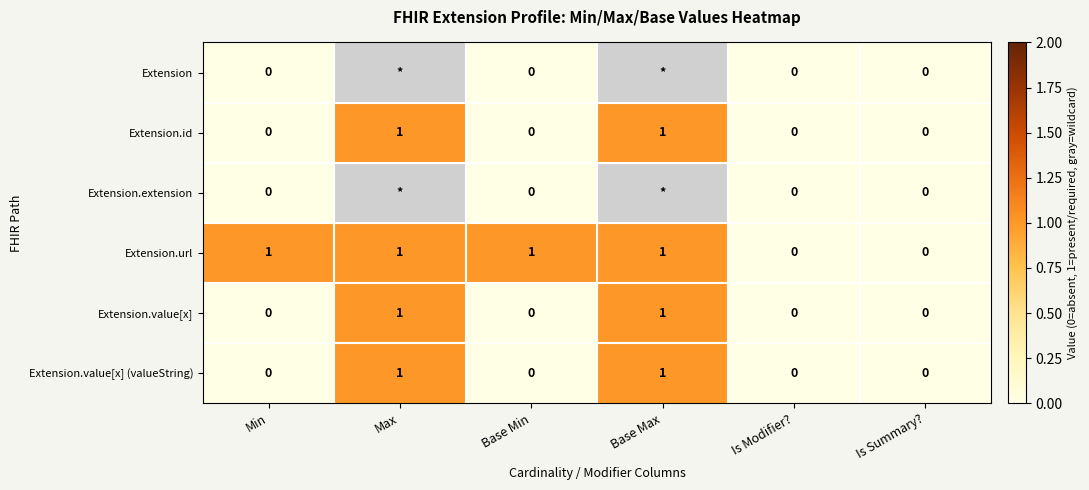

What is the total value across all series at Min?

1